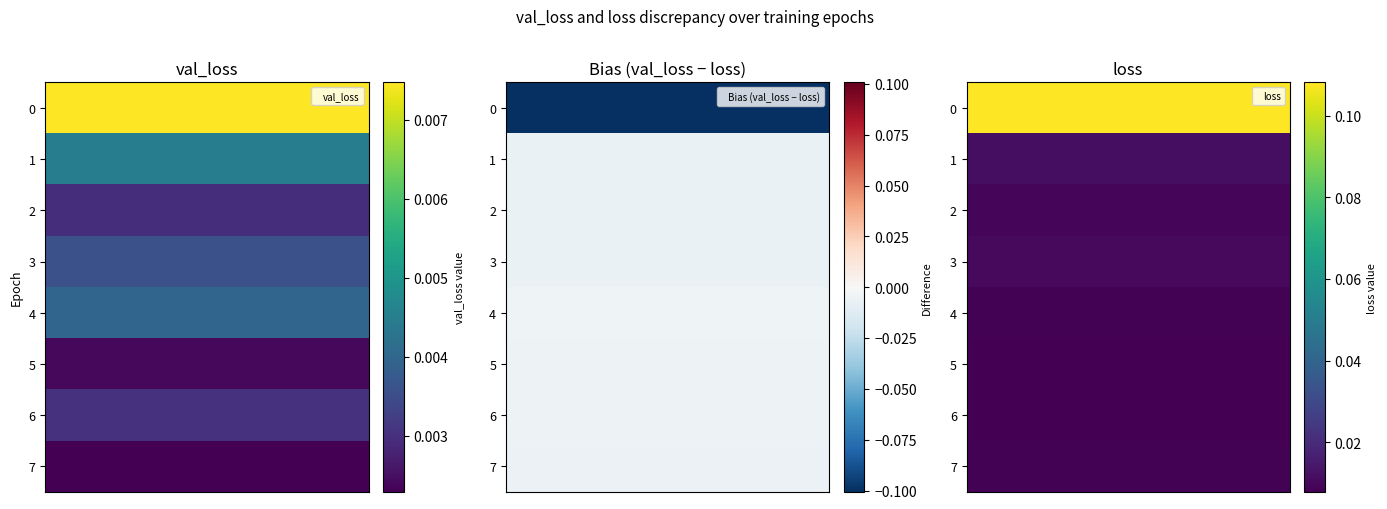

Reading right to left, what are all the values shown in this chart?

val_loss: 0.0	0.0	0.0	0.0	0.0	0.0	0.0	0.0
loss: 0.0	0.0	0.0	0.0	0.0	0.0	0.0	0.1